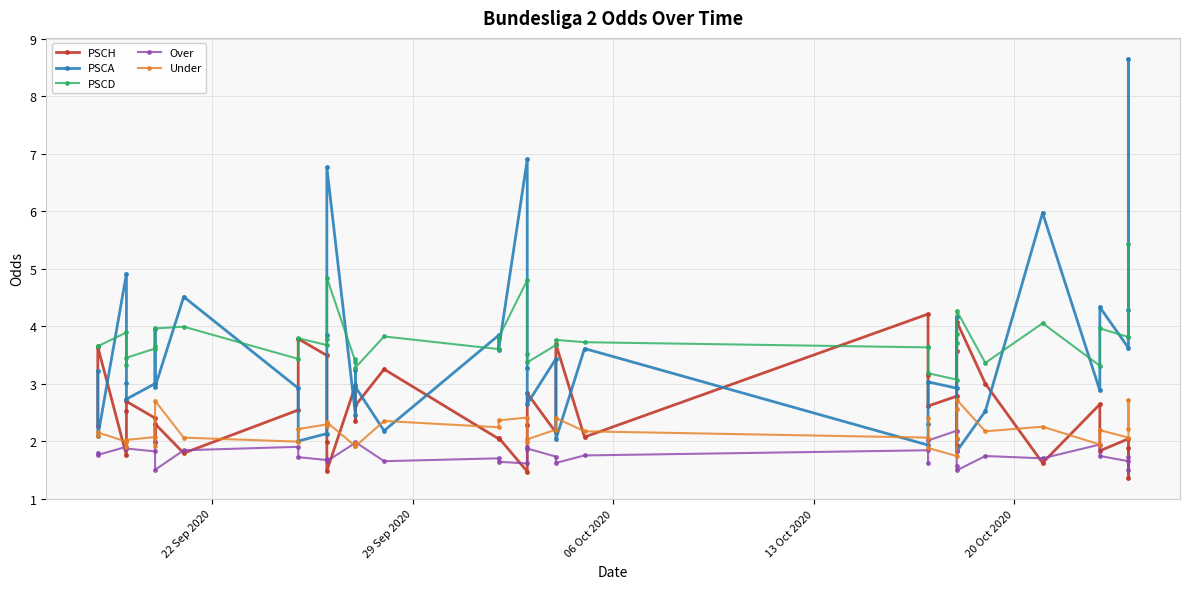

Reading left to right, transcribe all the data shown in this chart.

PSCH: 2.3	3.6	1.8	2.5	2.7	2.4	2.0	2.3	1.8	2.5	3.8	3.5	2.0	1.5	3.0	2.4	2.6	3.2	2.0	2.1	1.5	2.3	2.8	2.1	3.7	2.1	4.2	3.1	2.6	2.8	1.9	3.6	4.1	3.0	1.6	2.6	1.8	2.0	1.4	1.9
PSCA: 3.2	2.1	4.9	3.0	2.7	3.0	4.0	2.9	4.5	2.9	2.0	2.1	3.8	6.8	2.5	3.2	2.9	2.2	3.8	3.6	6.9	3.3	2.6	3.4	2.0	3.6	1.9	2.3	3.0	2.9	4.2	2.0	1.8	2.5	6.0	2.9	4.3	3.6	8.7	4.3
PSCD: 3.6	3.6	3.9	3.3	3.5	3.6	3.6	4.0	4.0	3.4	3.8	3.7	3.8	4.8	3.4	3.4	3.3	3.8	3.6	3.8	4.8	3.5	3.4	3.7	3.8	3.7	3.6	3.6	3.2	3.1	3.7	3.9	4.3	3.4	4.0	3.3	4.0	3.8	5.4	3.8
Over: 1.8	1.8	1.9	2.0	1.9	1.8	2.0	1.5	1.8	1.9	1.7	1.7	1.7	1.6	2.0	1.9	2.0	1.6	1.7	1.6	1.6	1.9	1.9	1.7	1.6	1.8	1.8	1.6	2.0	2.2	1.8	1.6	1.5	1.7	1.7	1.9	1.7	1.6	1.5	1.7
Under: 2.1	2.1	2.0	1.9	2.0	2.1	1.9	2.7	2.1	2.0	2.2	2.3	2.3	2.3	1.9	2.0	1.9	2.4	2.2	2.4	2.4	2.0	2.0	2.2	2.4	2.2	2.1	2.4	1.9	1.7	2.1	2.6	2.7	2.2	2.2	1.9	2.2	2.1	2.7	2.2